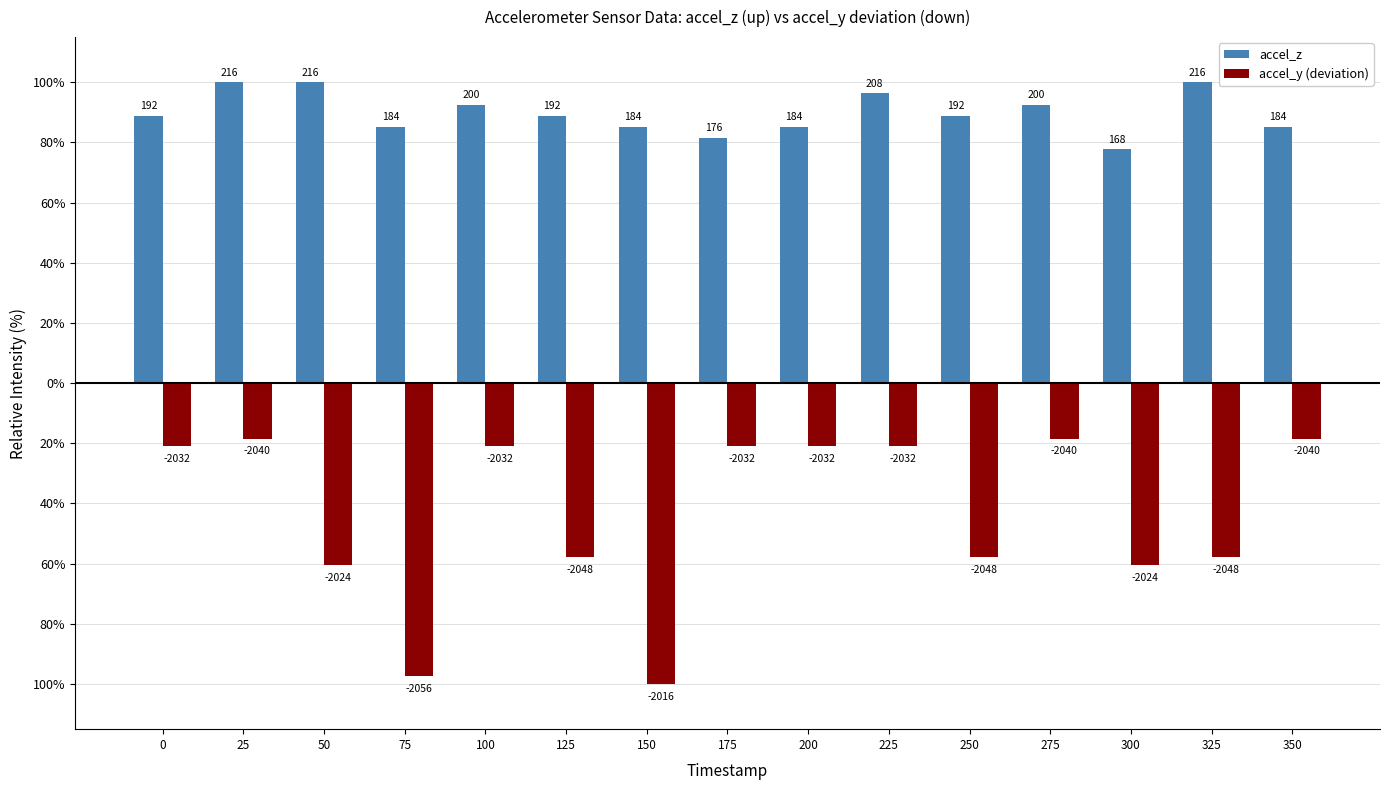

At 275, list the series in order from smallest to largest.

accel_y (deviation), accel_z